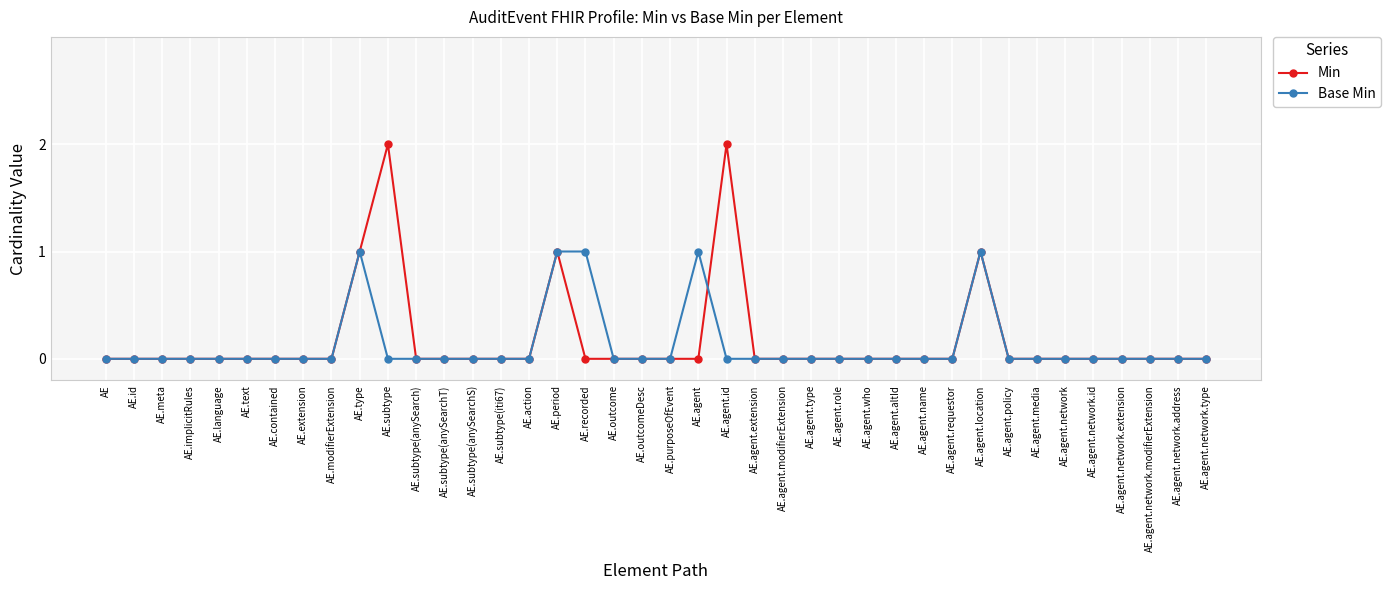

Is this an area chart (filled region under the line)?

No